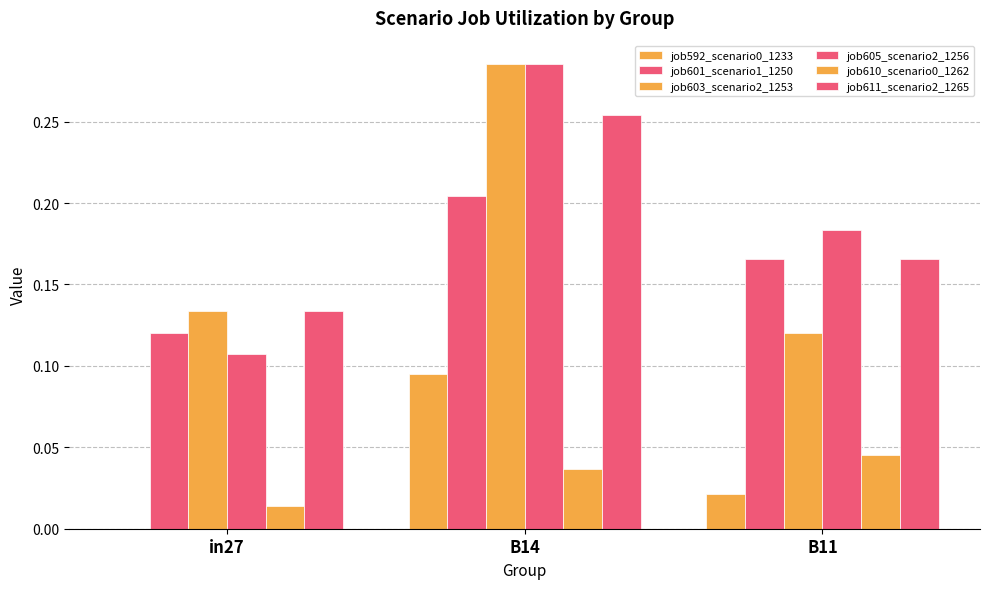

What is the maximum value shown in the chart?

0.3